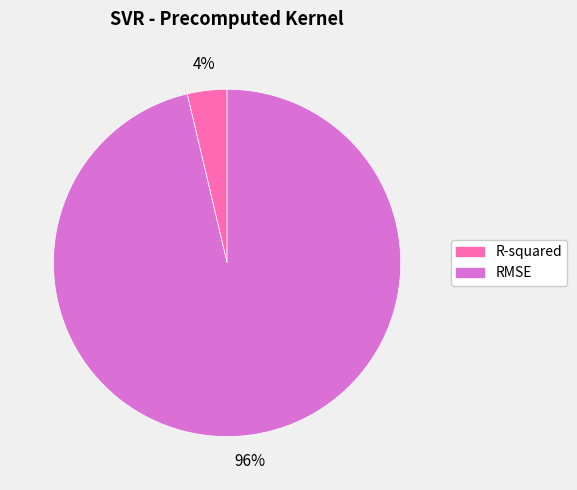

Which slice is the largest?

RMSE